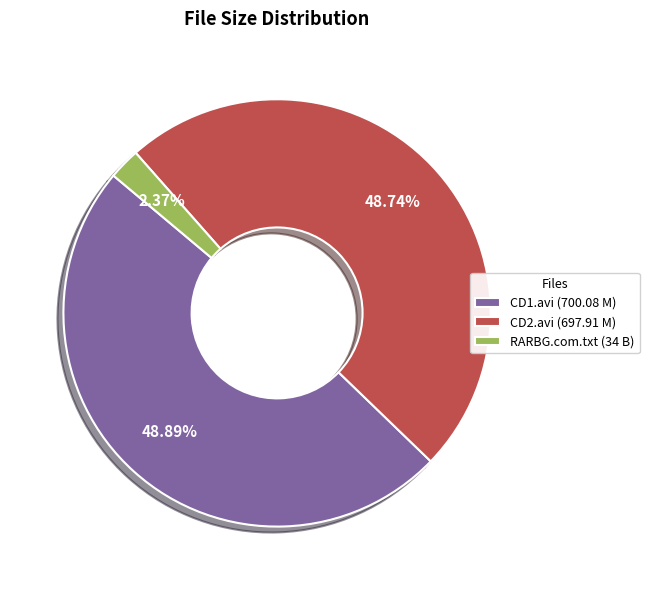

What is the ratio of the value at CD1.avi (700.08 M) to the value at RARBG.com.txt (34 B)?

20.6